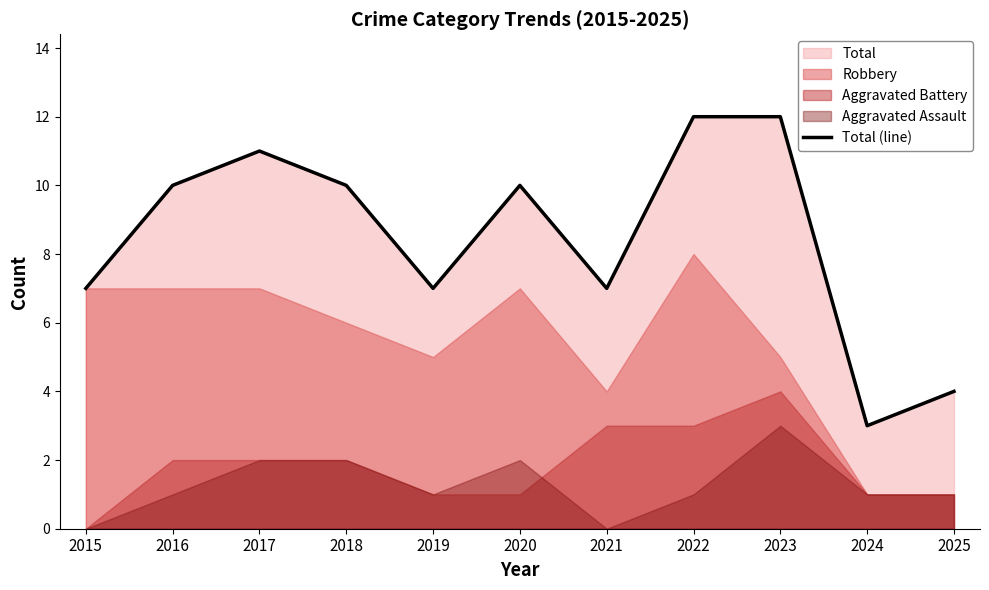

What is the sum of all values?

93